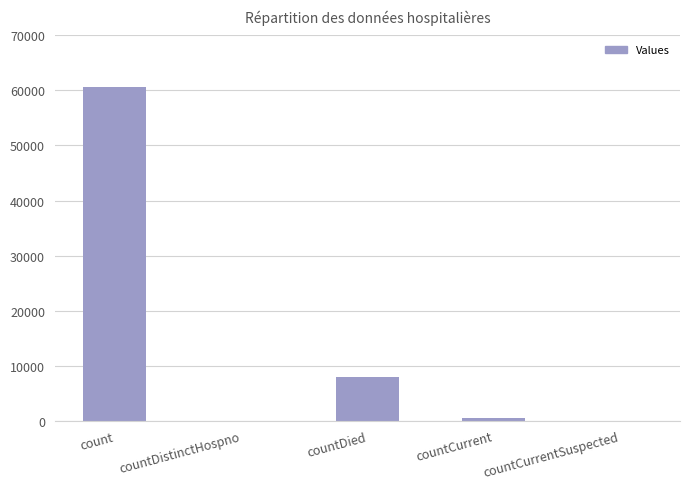

Reading right to left, transcribe all the data shown in this chart.

countCurrentSuspected=0	countCurrent=454	countDied=7989	countDistinctHospno=0	count=60607